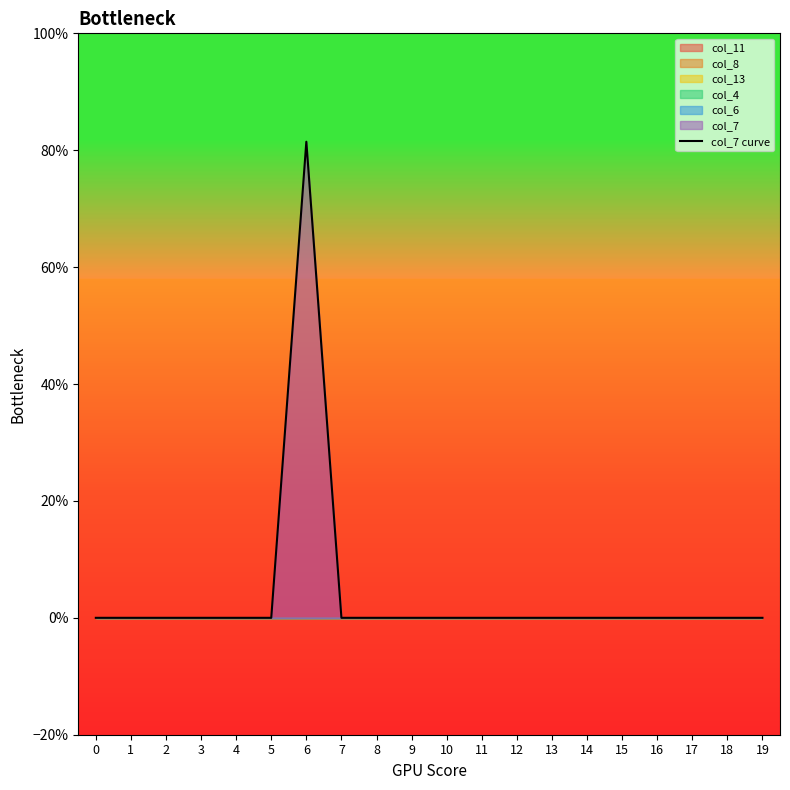

Count the values in the range 0 to 1.

20